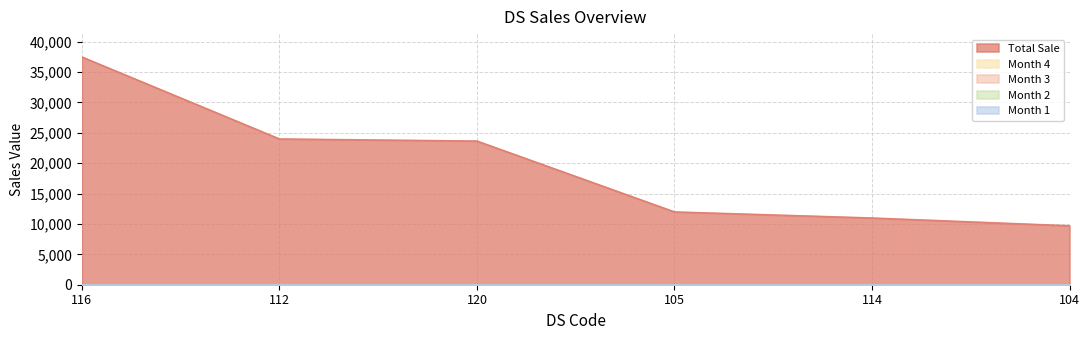

How many lines are shown in the chart?

5